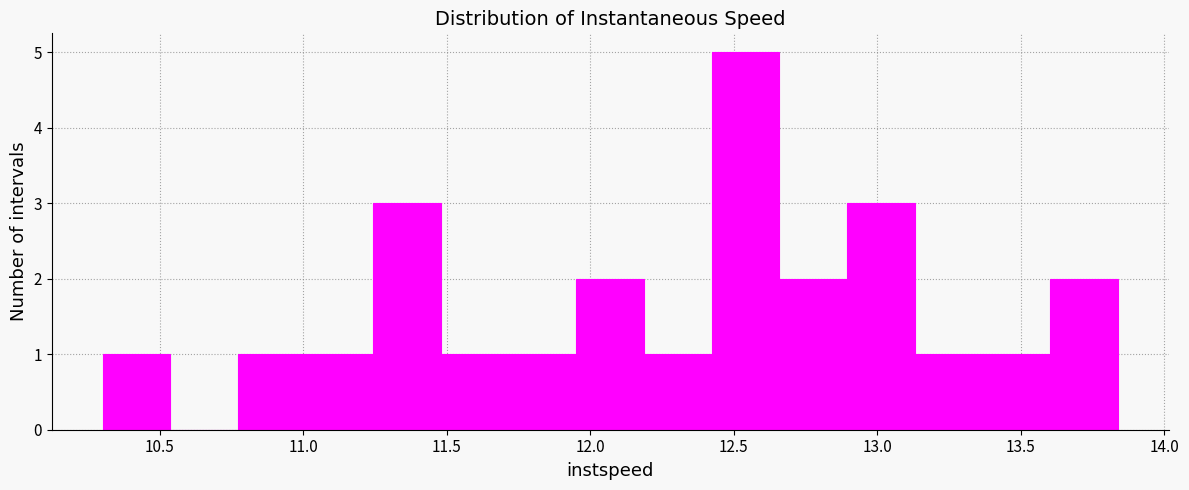

Reading left to right, transcribe this chart: for each bar, give the range it covers on the x-axis and its height. Neither the bar edges nor the heights are printed on the chart, so give them approximately, as read against the axes.

10.30 to 10.55: 1
10.55 to 10.75: 0
10.75 to 11.00: 1
11.00 to 11.25: 1
11.25 to 11.50: 3
11.50 to 11.70: 1
11.70 to 11.95: 1
11.95 to 12.20: 2
12.20 to 12.40: 1
12.40 to 12.65: 5
12.65 to 12.90: 2
12.90 to 13.15: 3
13.15 to 13.35: 1
13.35 to 13.60: 1
13.60 to 13.85: 2